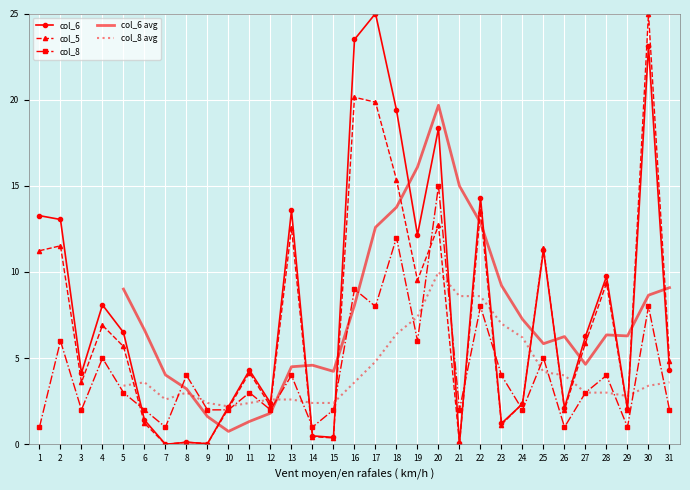

True or false: col_5 has more than 2 points higher than both neighbors.

True